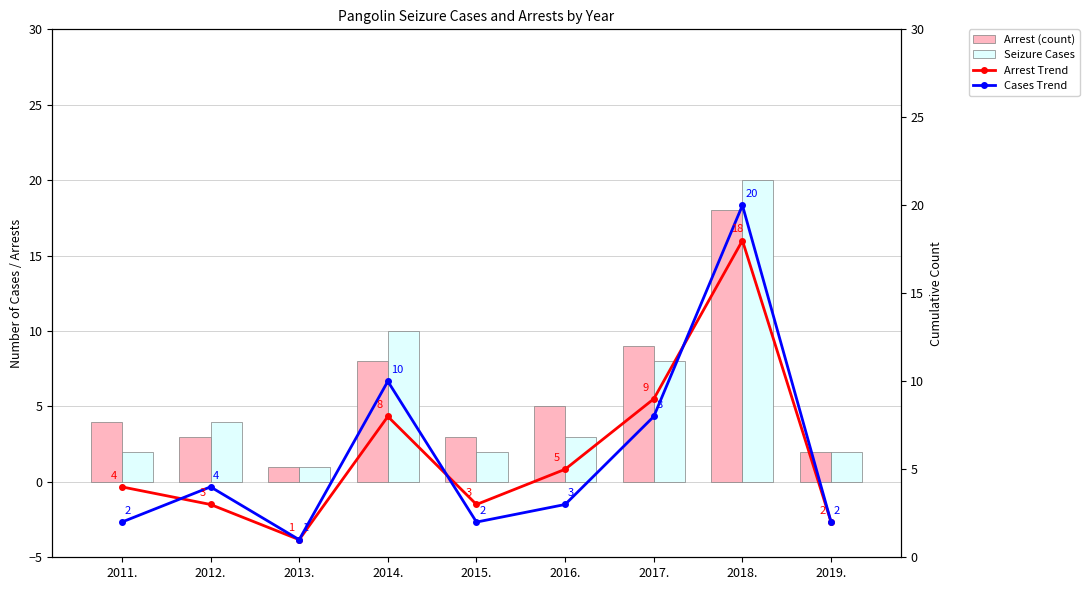

Between 2018. and 2019., which is larger?

2018.